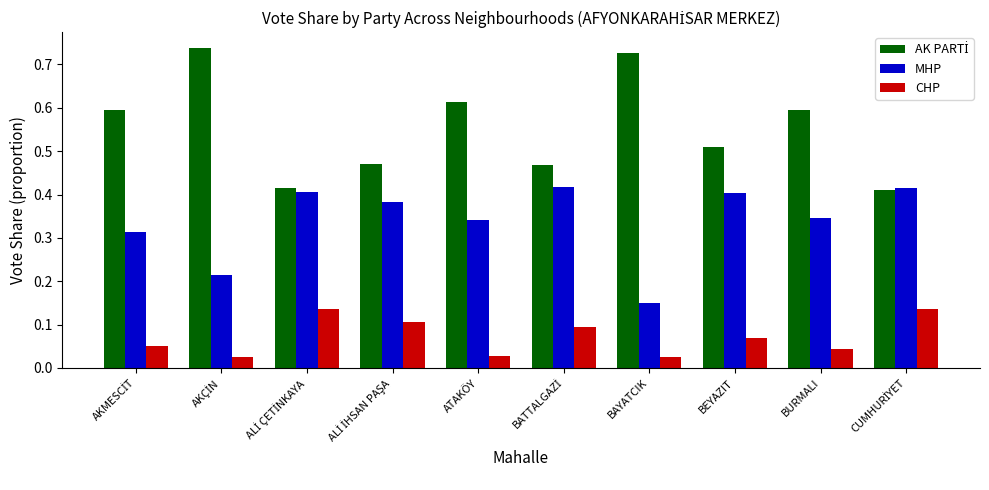

At how many categories does at least one series exceed 0?

10